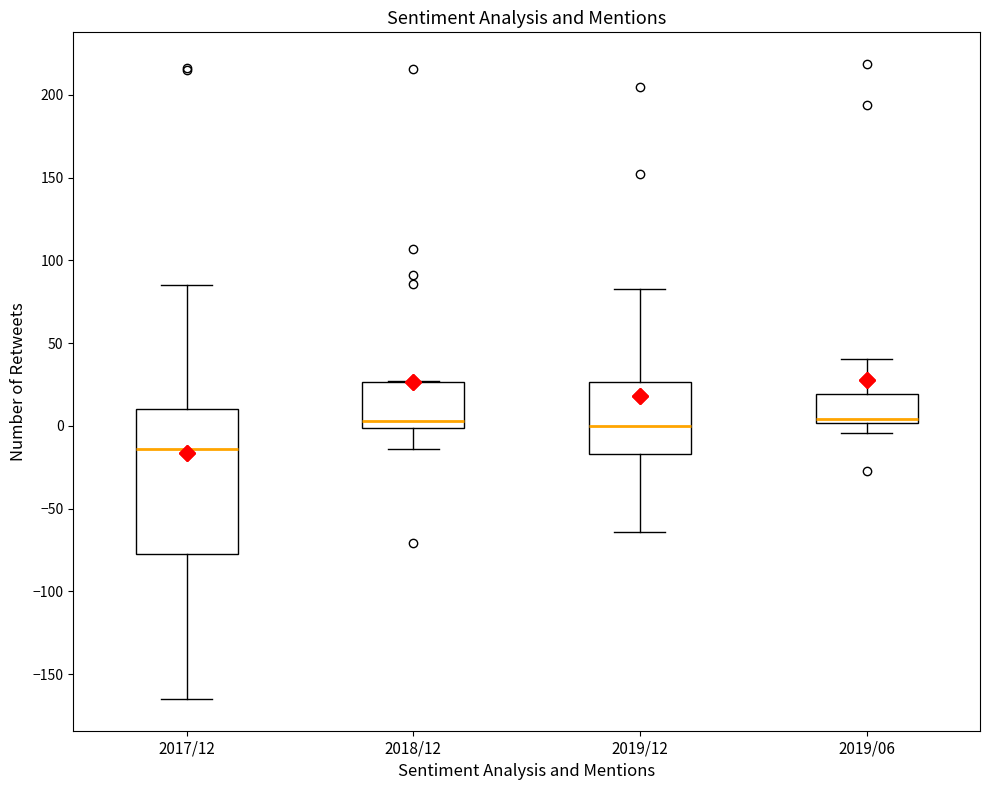

Where does the upper whisker of the box for 2019/06 end on the y-axis? The values are not printed on the chart, so give them approximately, as read against the axis.

40